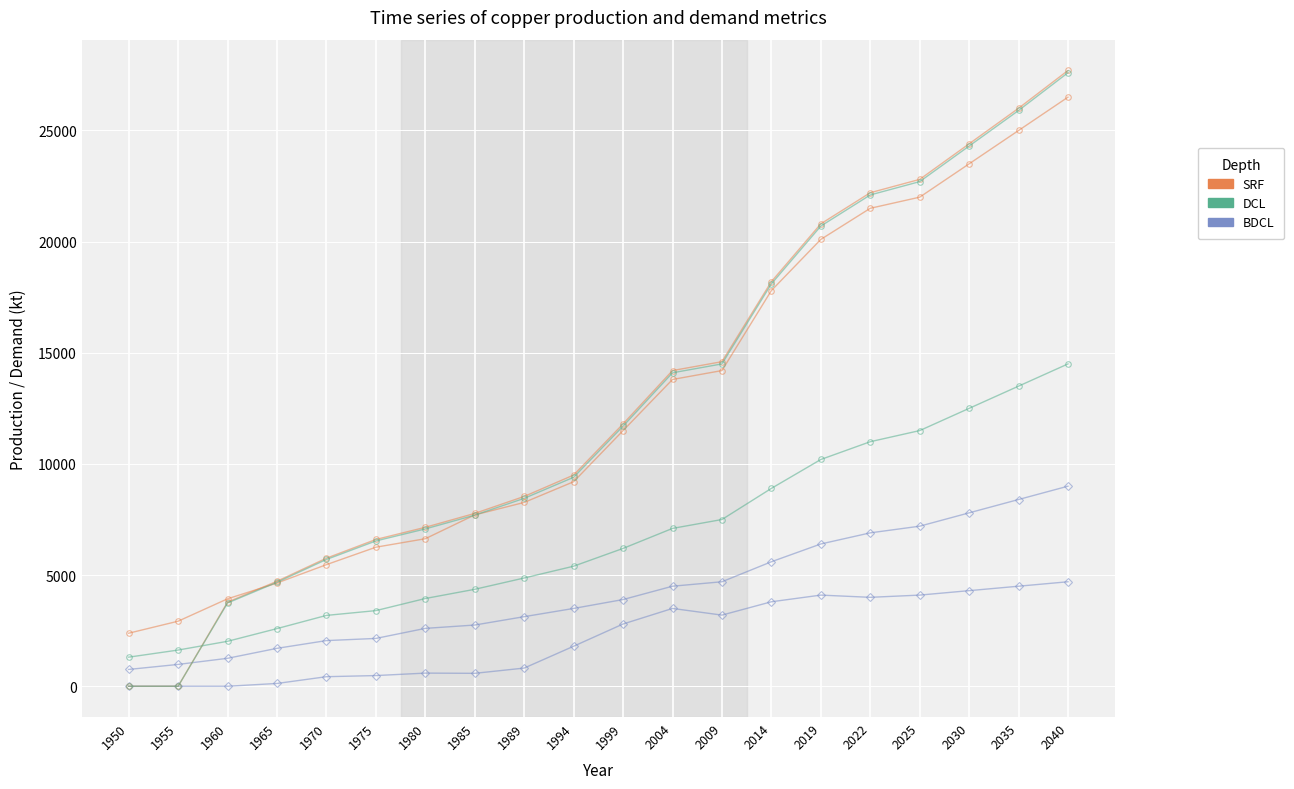

At which category is the sum across all series the highest?

2040